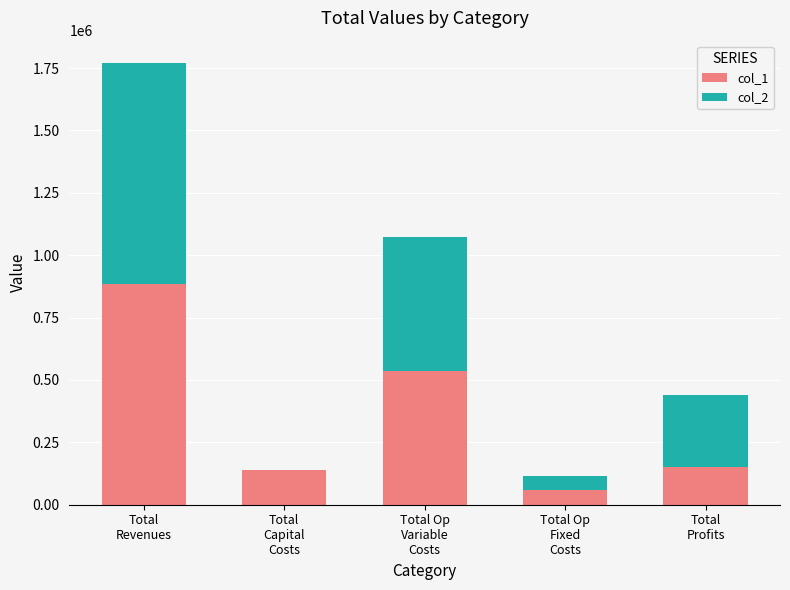

At which category is the sum across all series the highest?

Total
Revenues